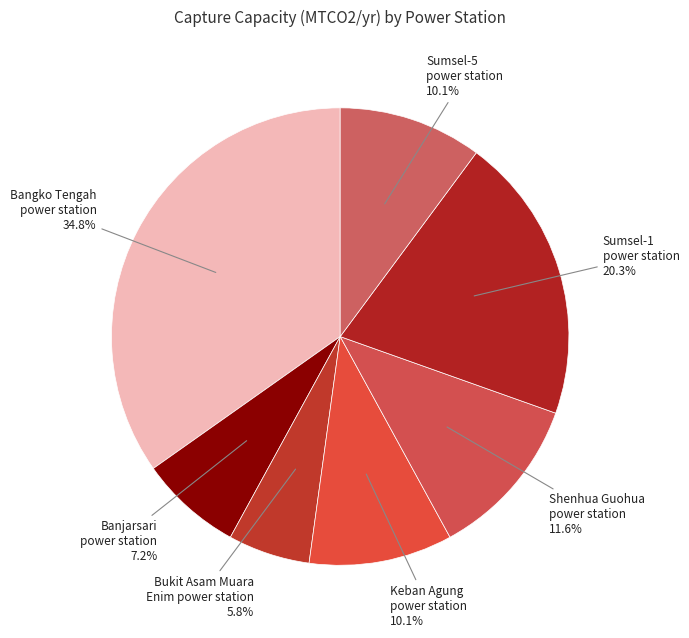

Is there a majority slice in this chart?

No